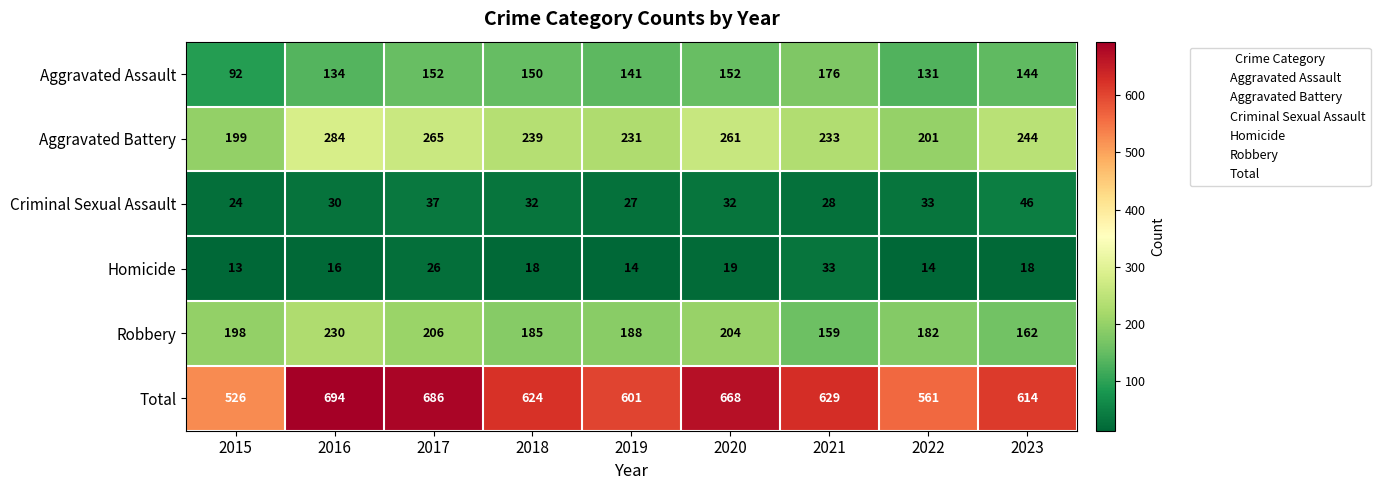

What is the difference between the Homicide values at 2019 and 2017?

12